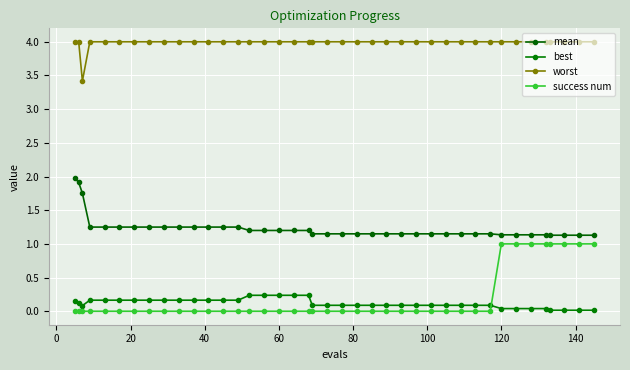

Count the number of categories in the chart.

40